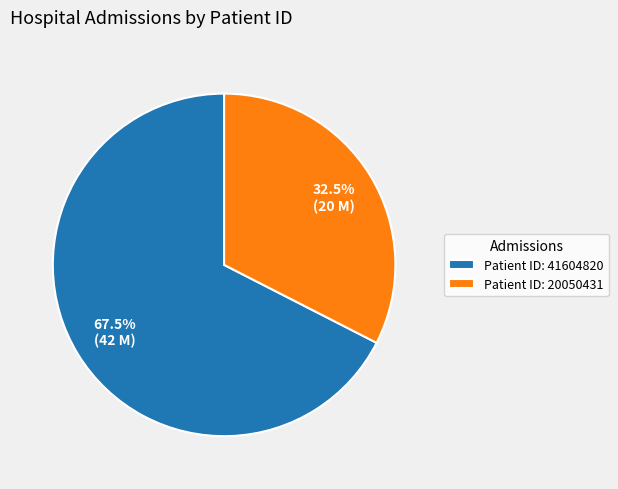

How many slices are in this pie chart?

2